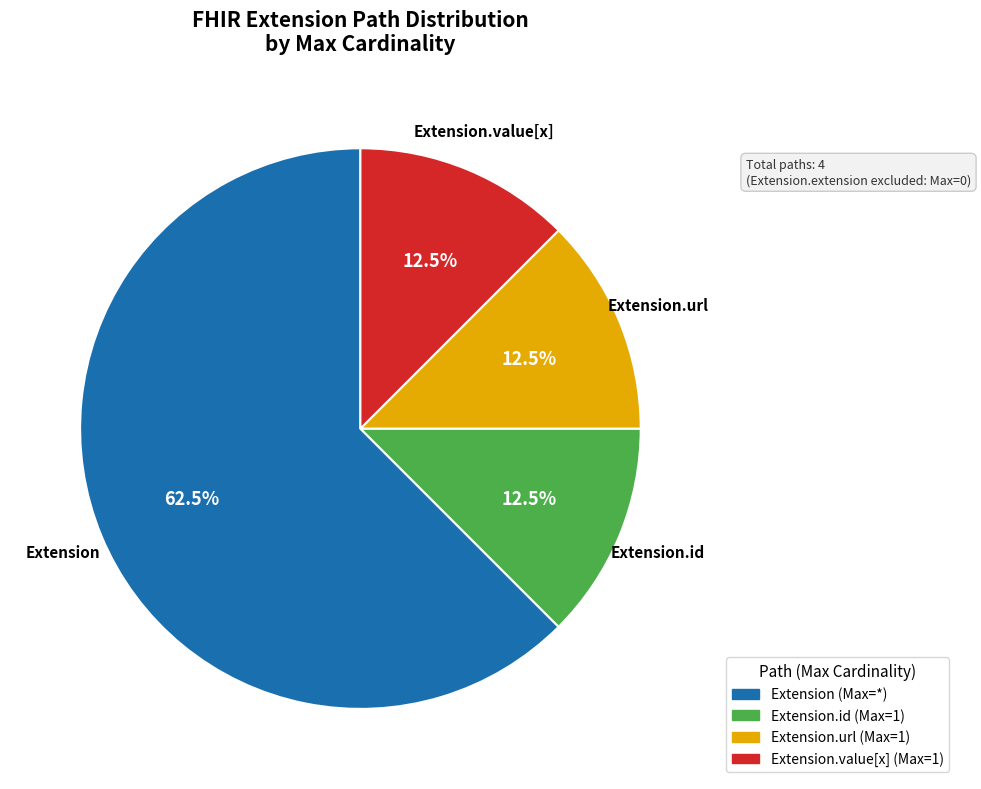

Is there any slice that represents more than half of the pie?

Yes